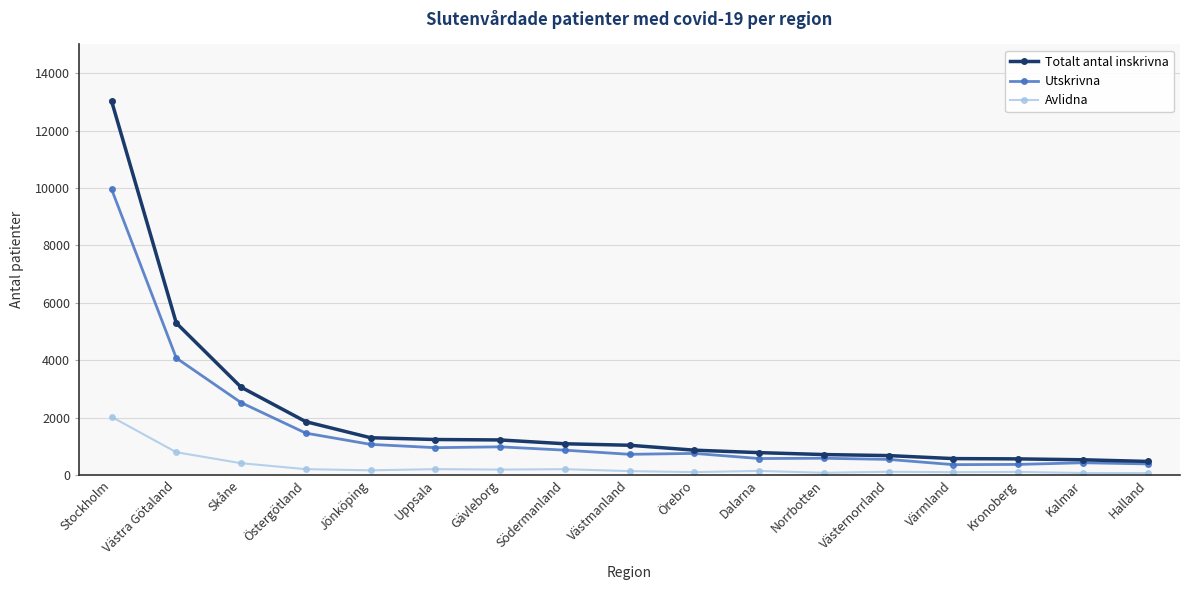

Where is Avlidna nearest to the value 1042?

Västra Götaland